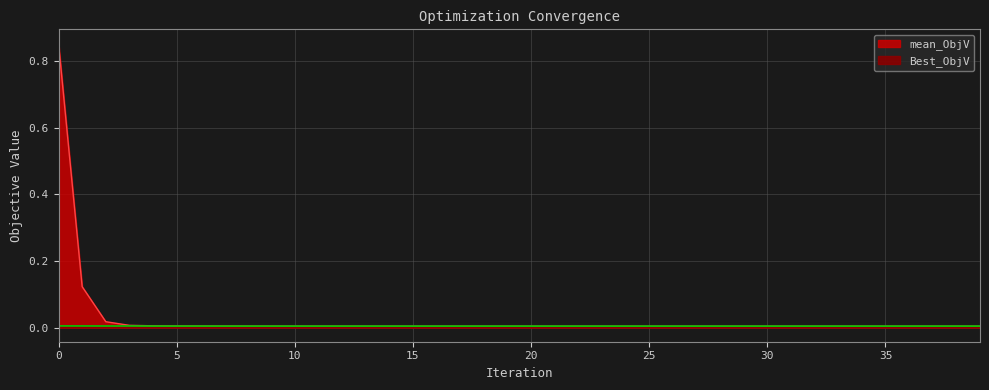

What is the label of the 28th point from the left?

27